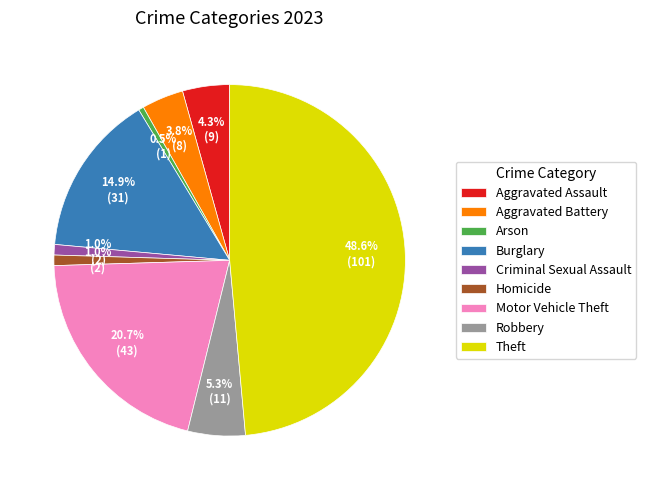

The Motor Vehicle Theft slice represents 21% of the pie. True or false?

True